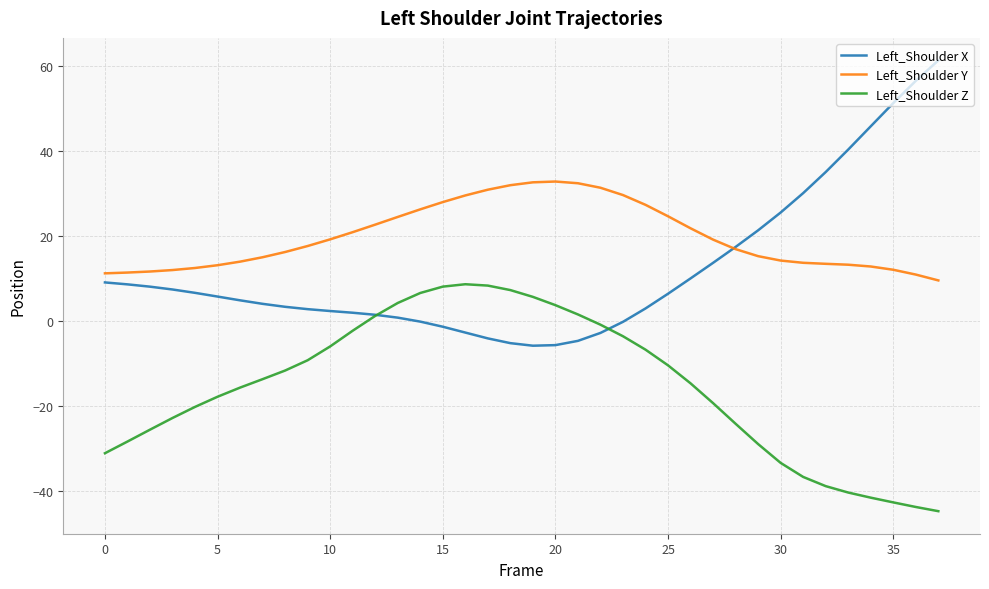

True or false: Left_Shoulder Z and Left_Shoulder Y intersect in this chart.

False